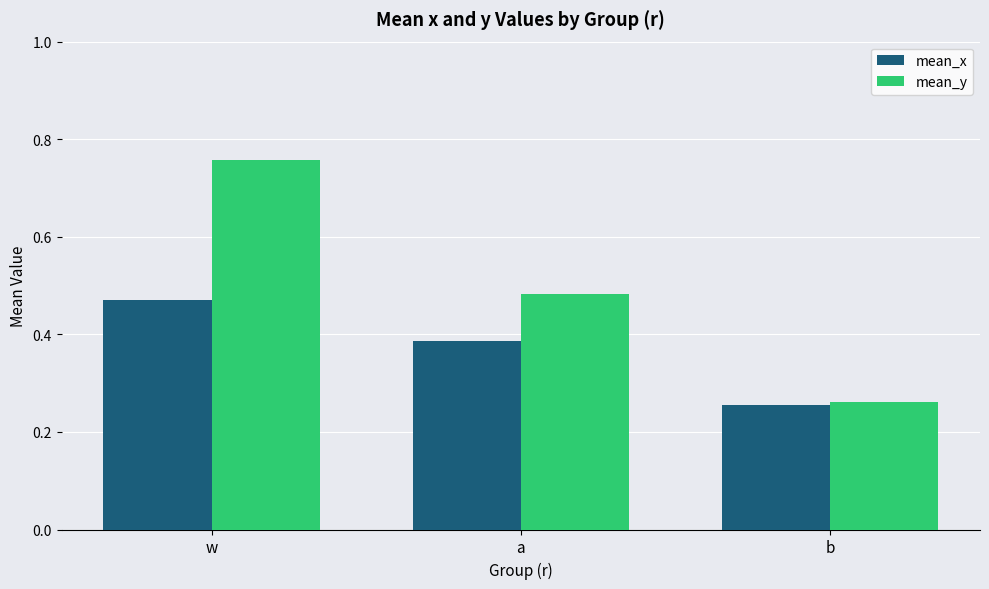

Which category has the highest value in the mean_x series?

w